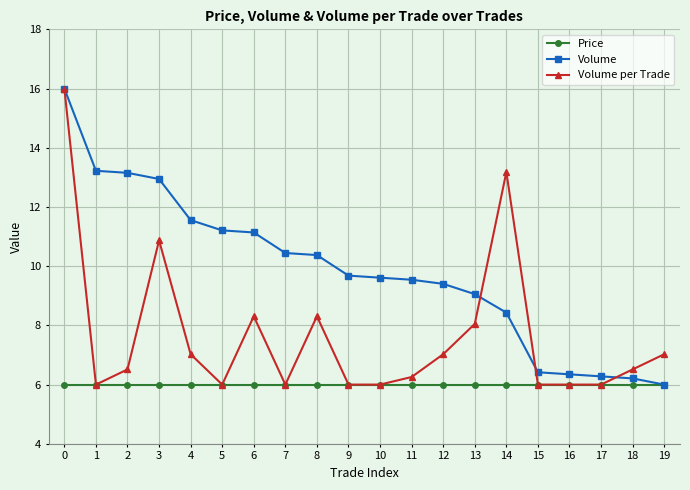

How many lines are shown in the chart?

3